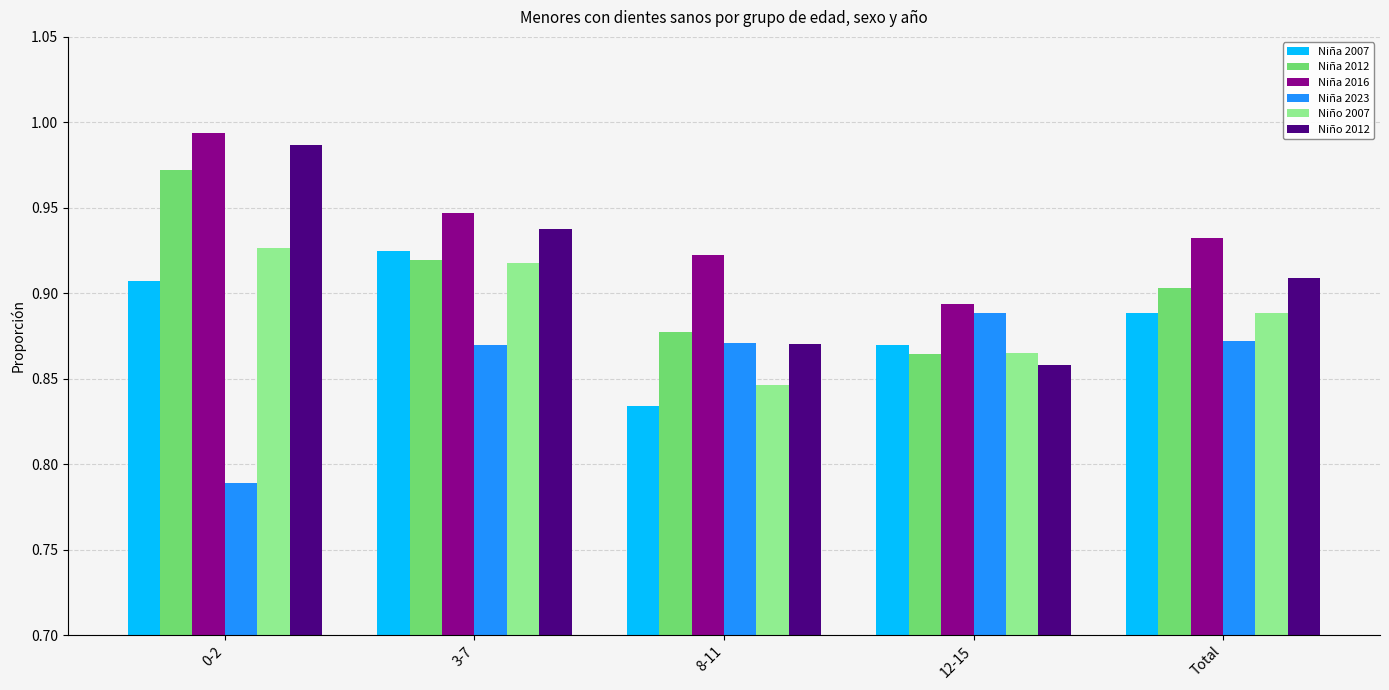

The value of Niña 2007 at 0-2 is 1.2. True or false?

False